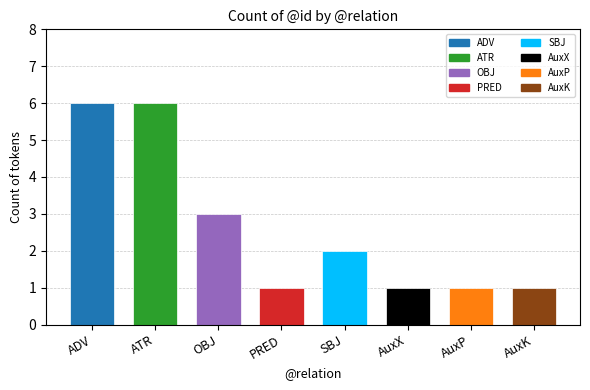

What is the sum of all values?

21